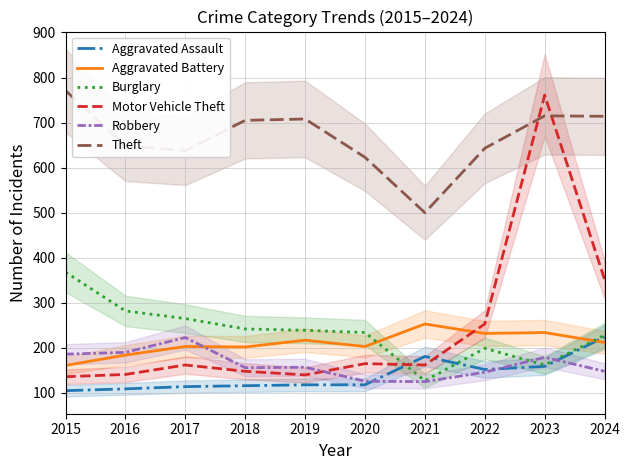

The value of Theft at 2020 is 1062. True or false?

False